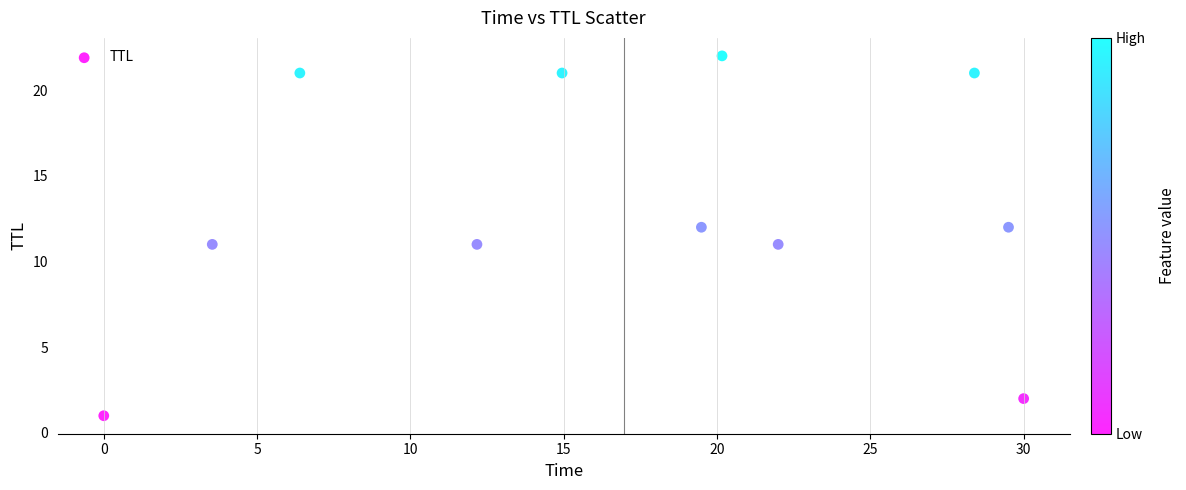

What is the range of Y values (max minus min)?

21